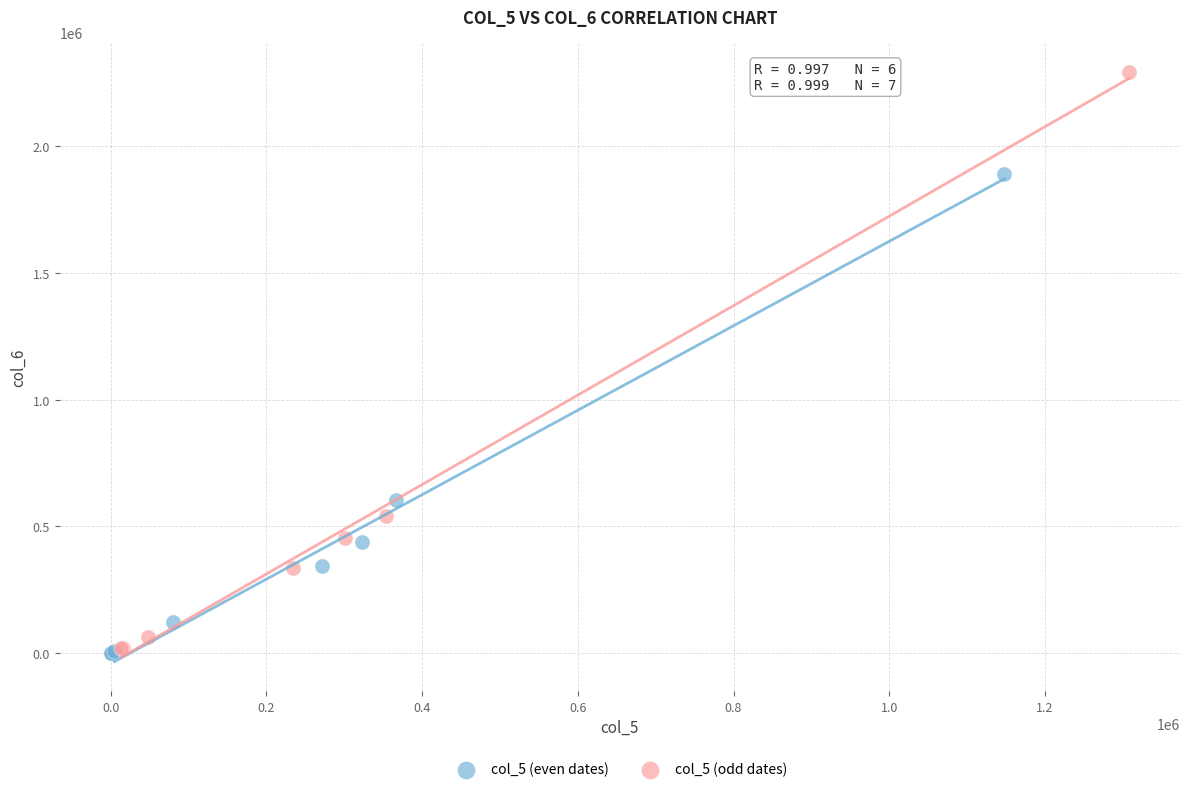

Which series contains the highest Y value?

col_5 (odd dates)